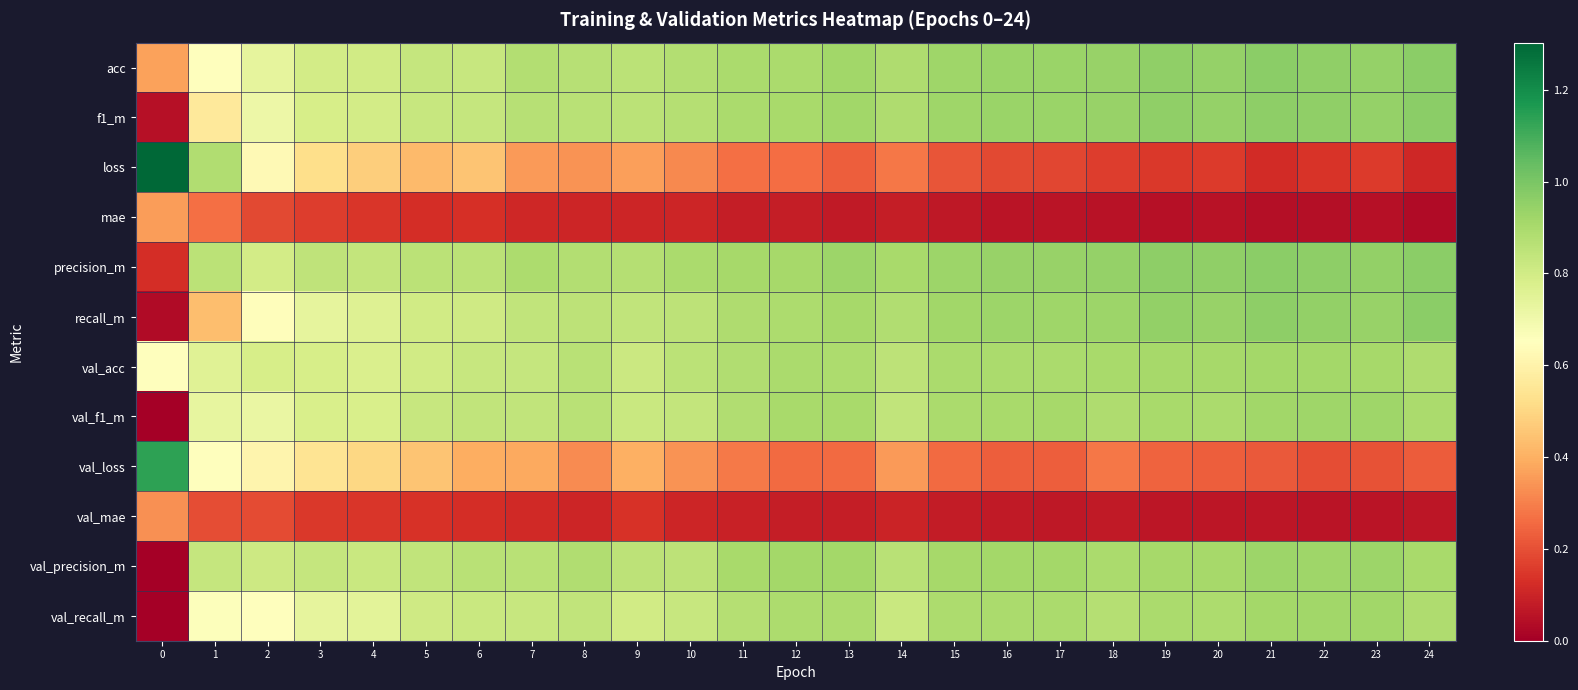

Which has a higher value, 6 or 14?

14